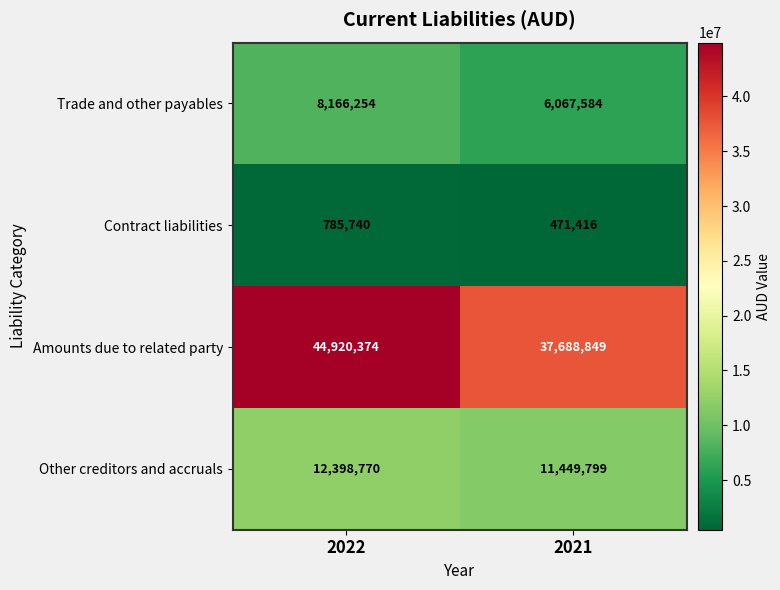

Read the Trade and other payables value at 2022, to the nearest 100.

8166300